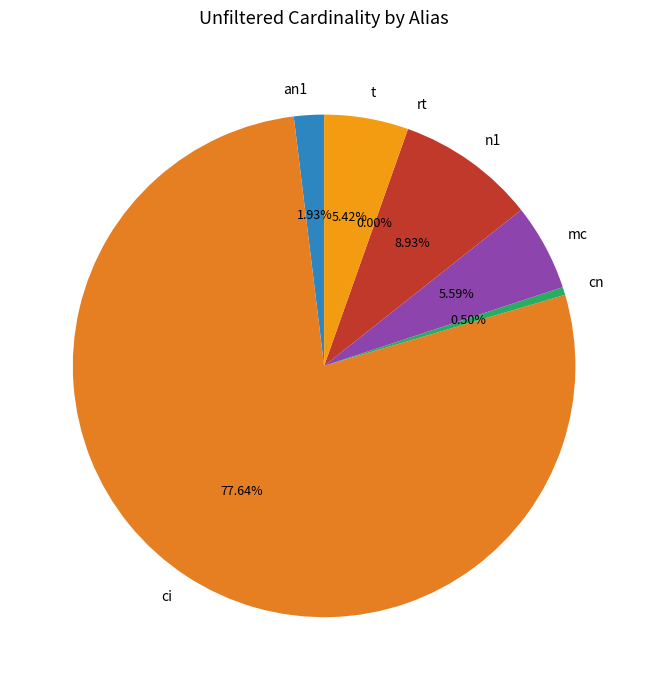

Which has a higher value, cn or ci?

ci